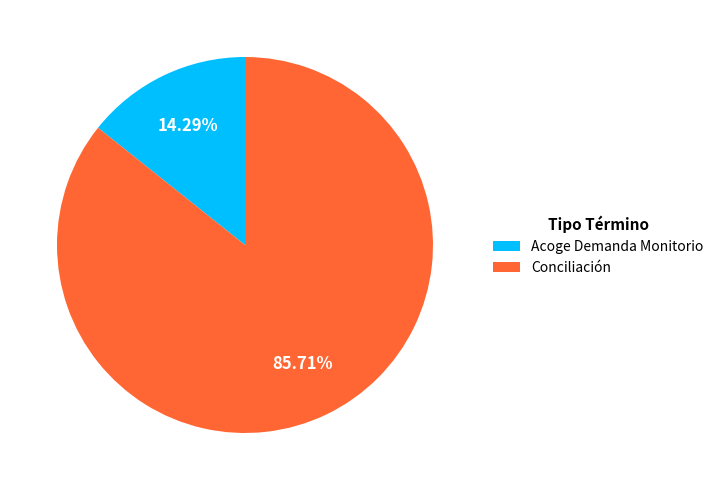

Count the number of slices in the pie.

2